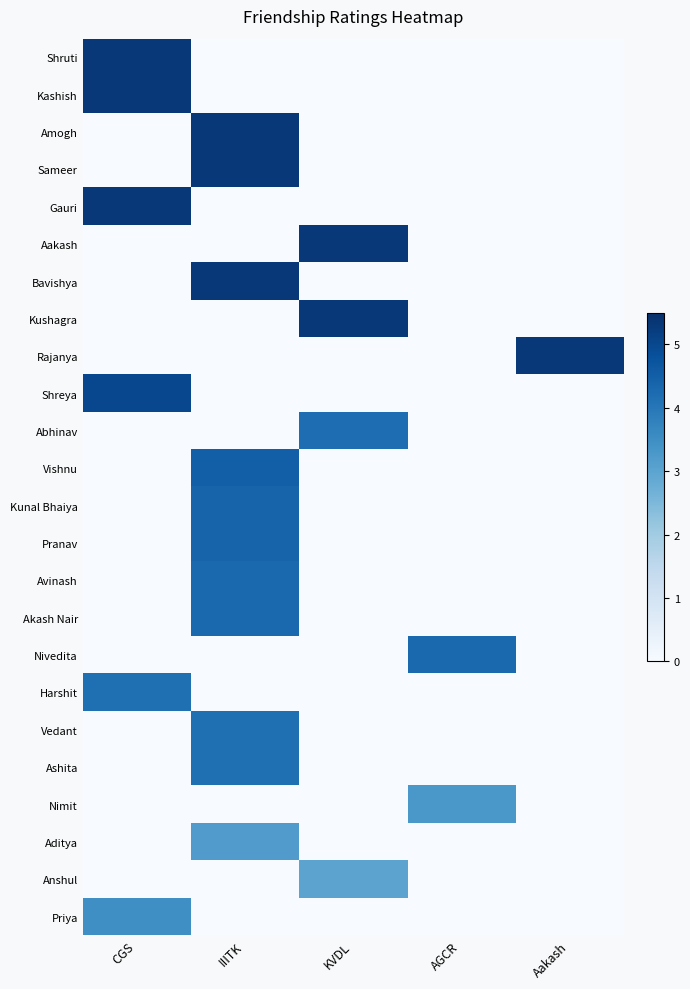

Which label corresponds to the largest value in the chart?

CGS